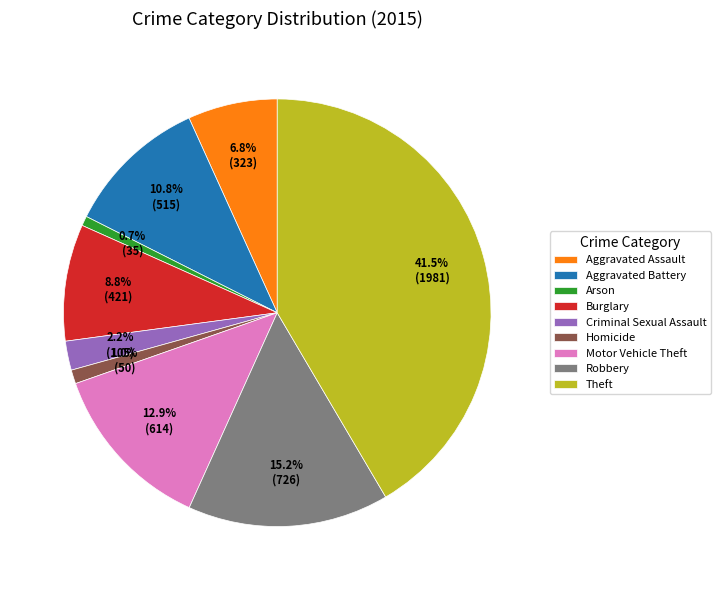

Is there any slice that represents more than half of the pie?

No